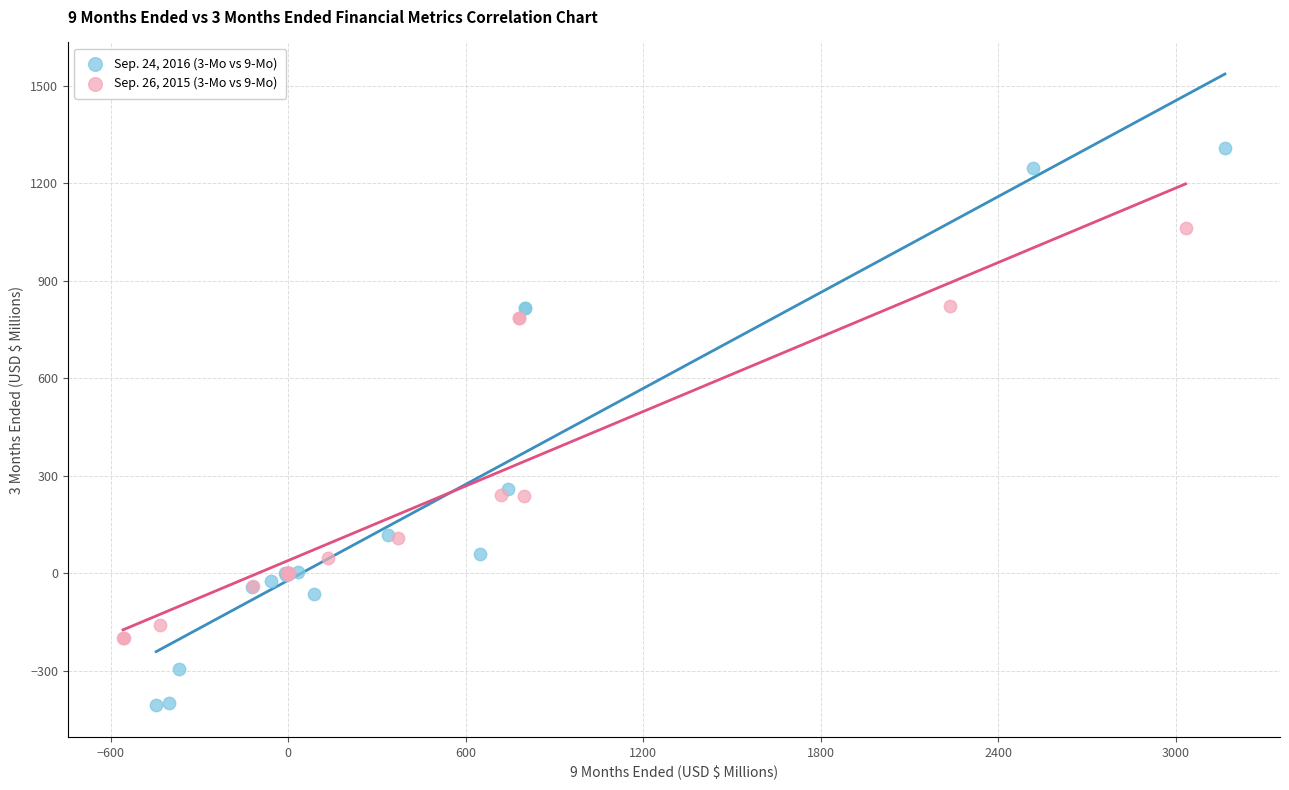

Which series reaches the maximum Y coordinate?

Sep. 24, 2016 (3-Mo vs 9-Mo)